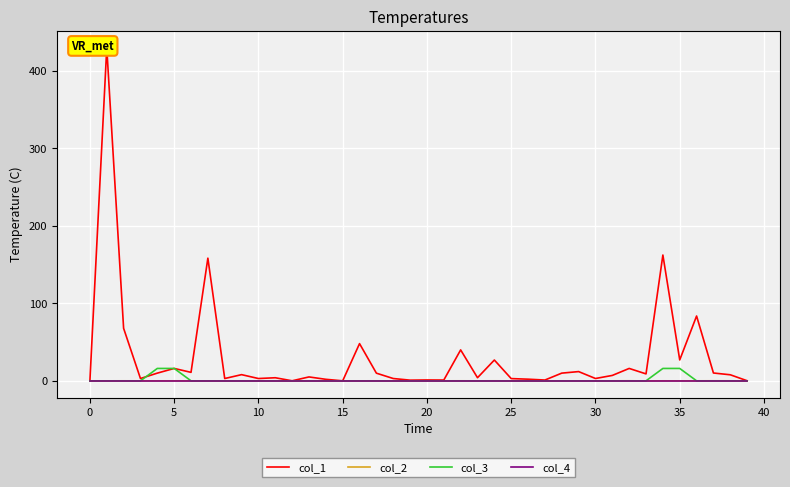

What are all the series names shown in the legend?

col_1, col_2, col_3, col_4